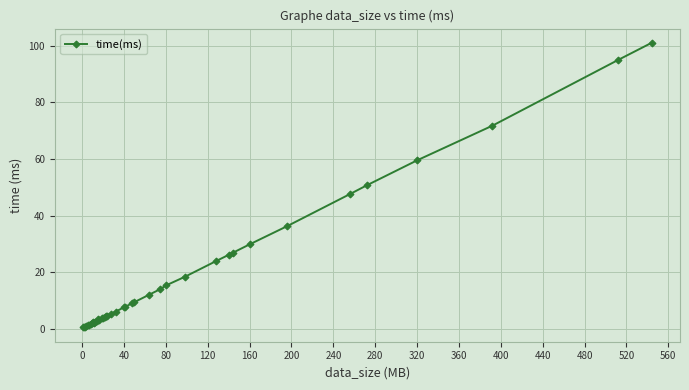

How many lines are shown in the chart?

1